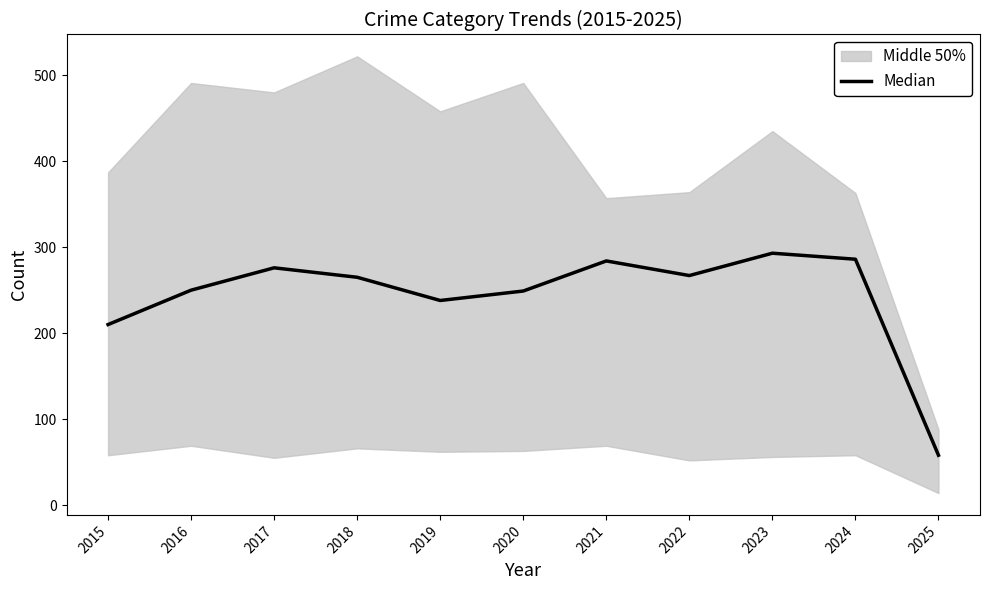

The chart shows a value of 286 at 2024. True or false?

True